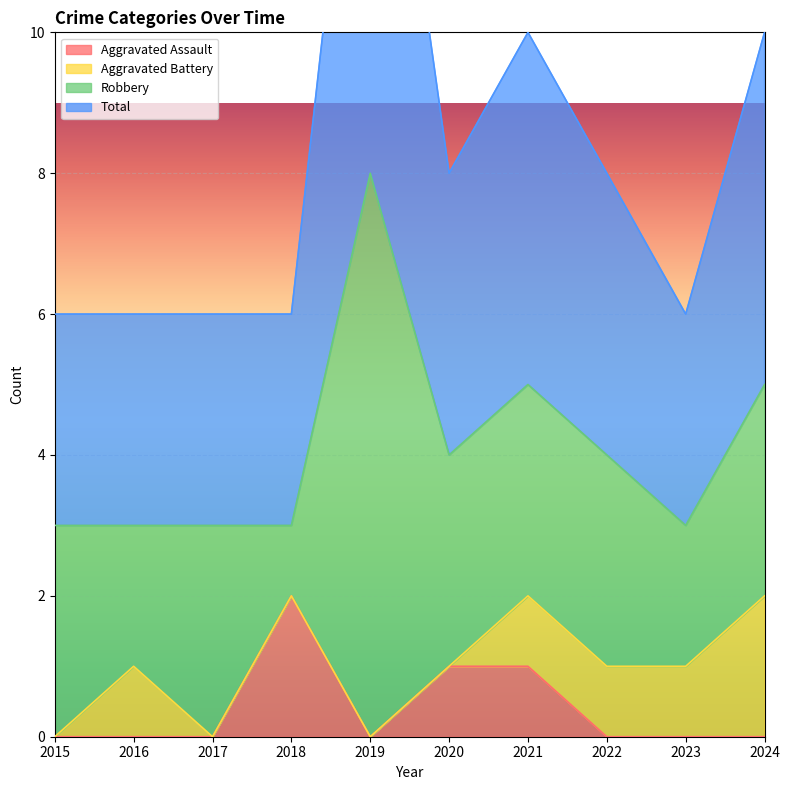

Between 2019 and 2017, which is larger?

2019